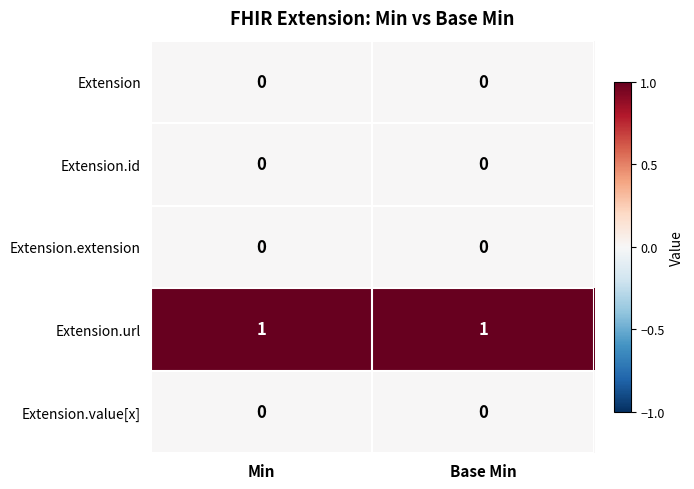

True or false: Extension.extension has a value of 0 at Base Min.

True